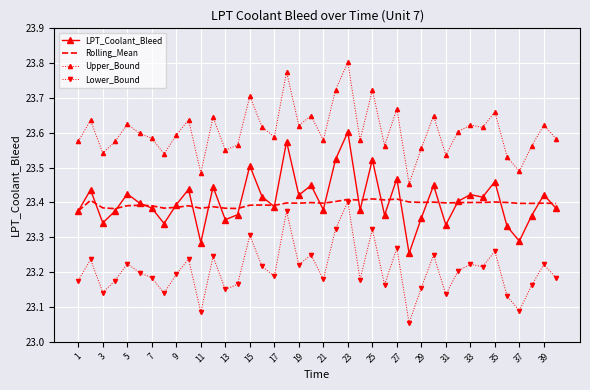

True or false: Lower_Bound and Upper_Bound cross at least once.

False